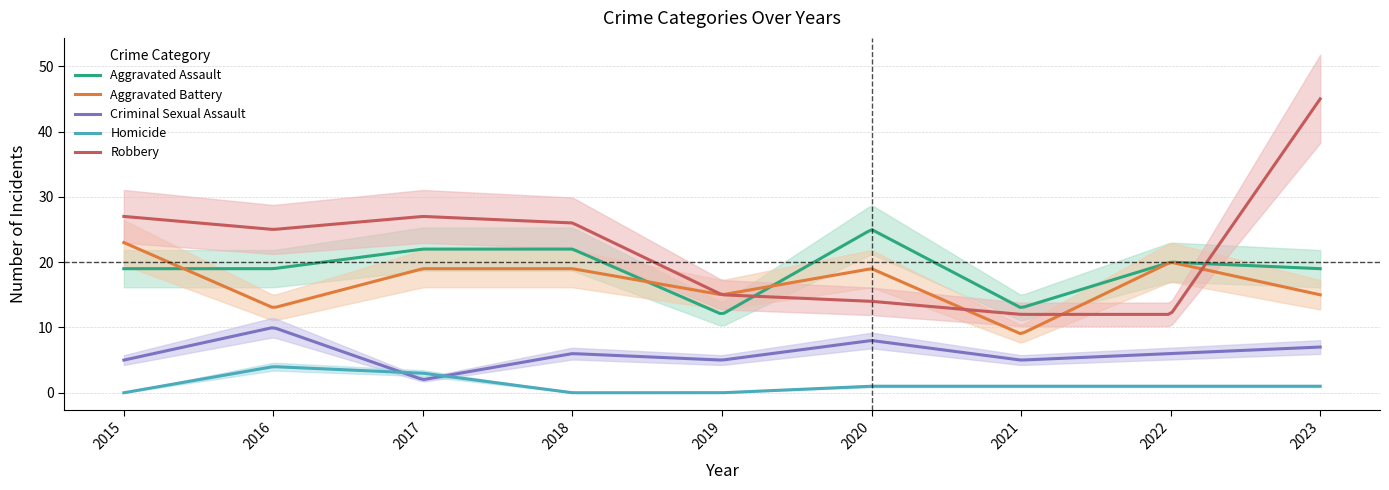

Which has a higher value, 2019 or 2023?

2023